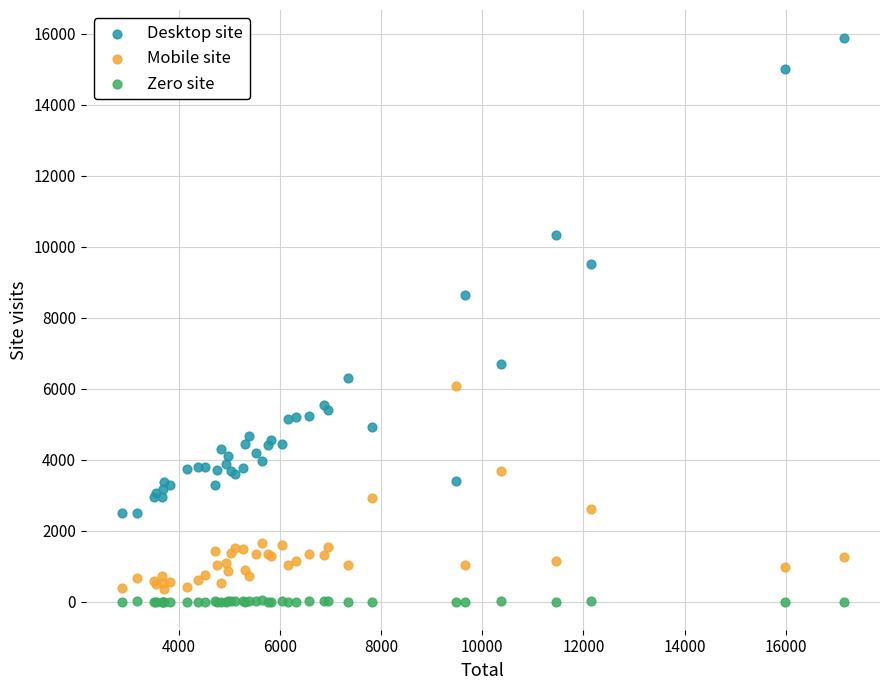

Across all series, what Y value is closest to 7941?

8629